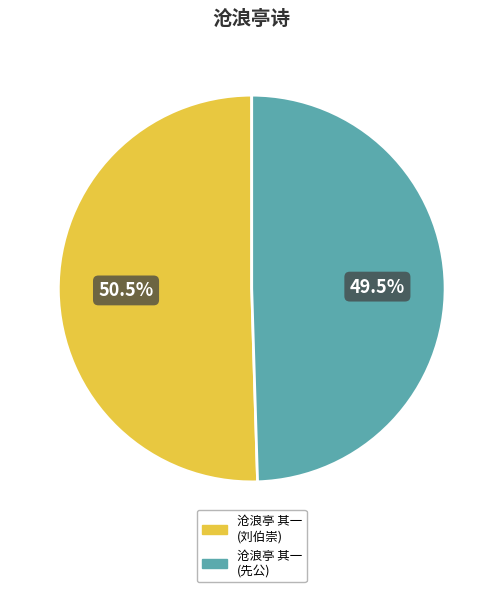

To the nearest percent, what is the difference between the largest and smallest slice percentages?

1%